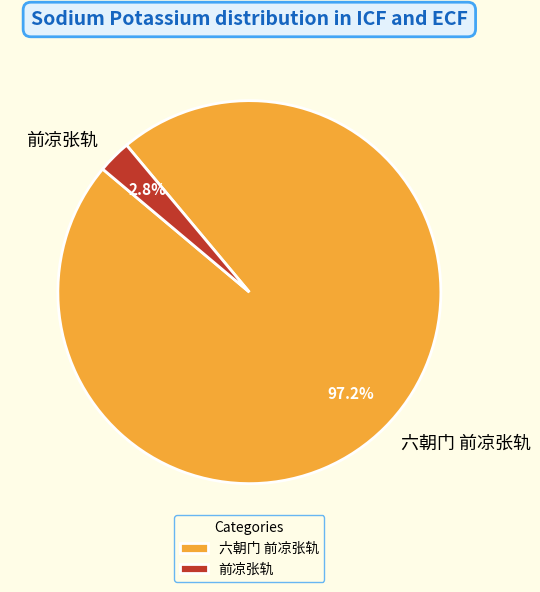

Which category has the biggest portion of the pie?

六朝门 前凉张轨